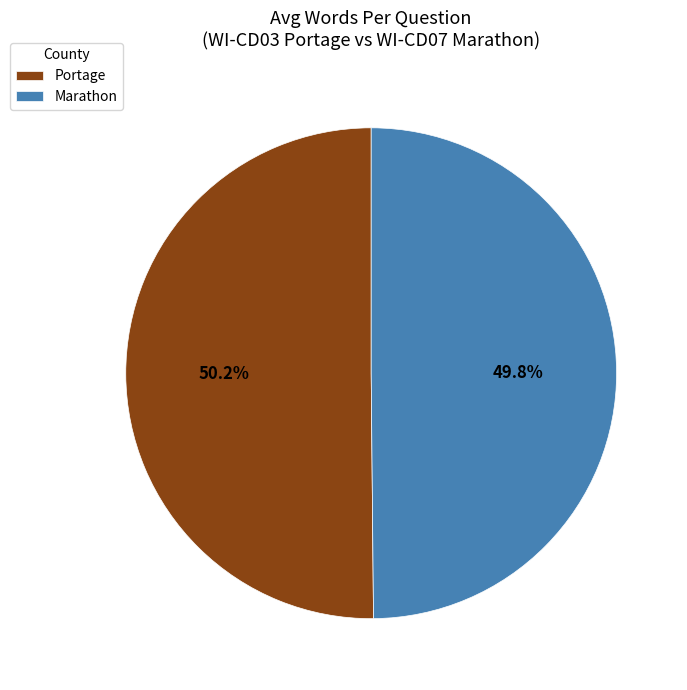

Is there a majority slice in this chart?

Yes